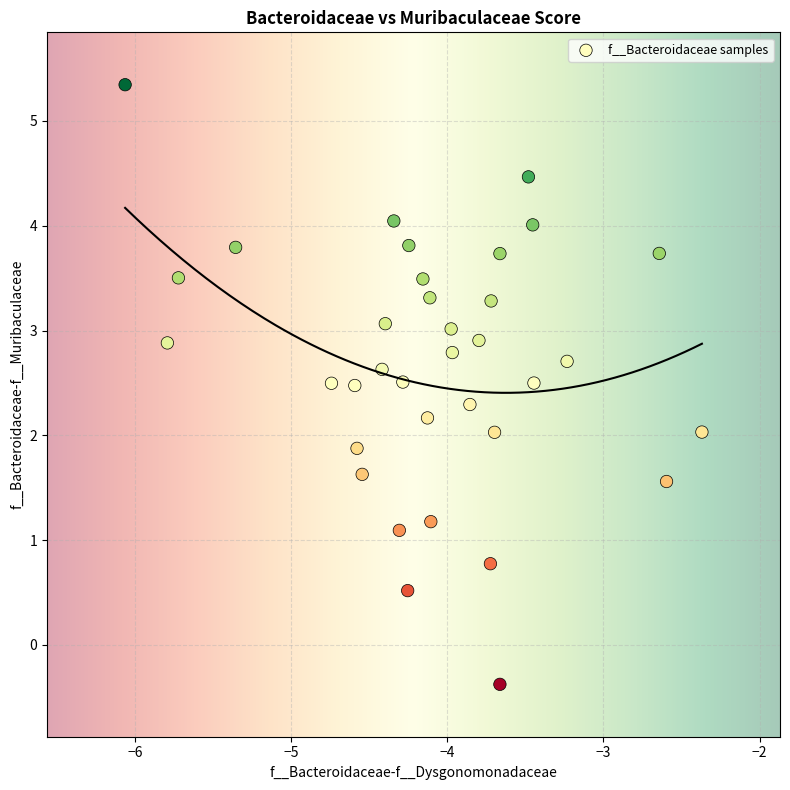

What is the range of Y values (max minus min)?

5.7